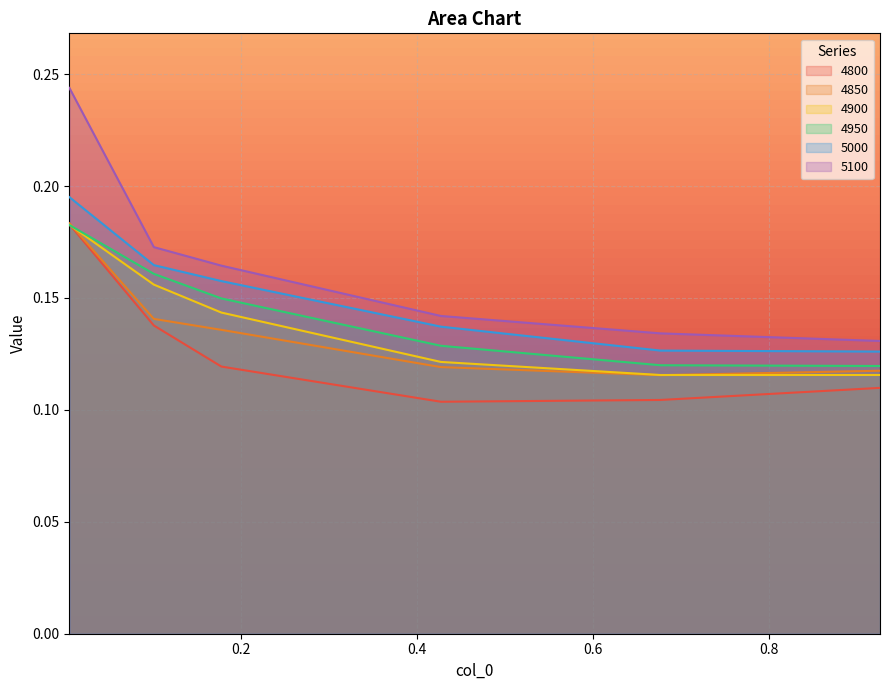

List the series in order of their peak value, lowest first.

4950, 4900, 4800, 4850, 5000, 5100